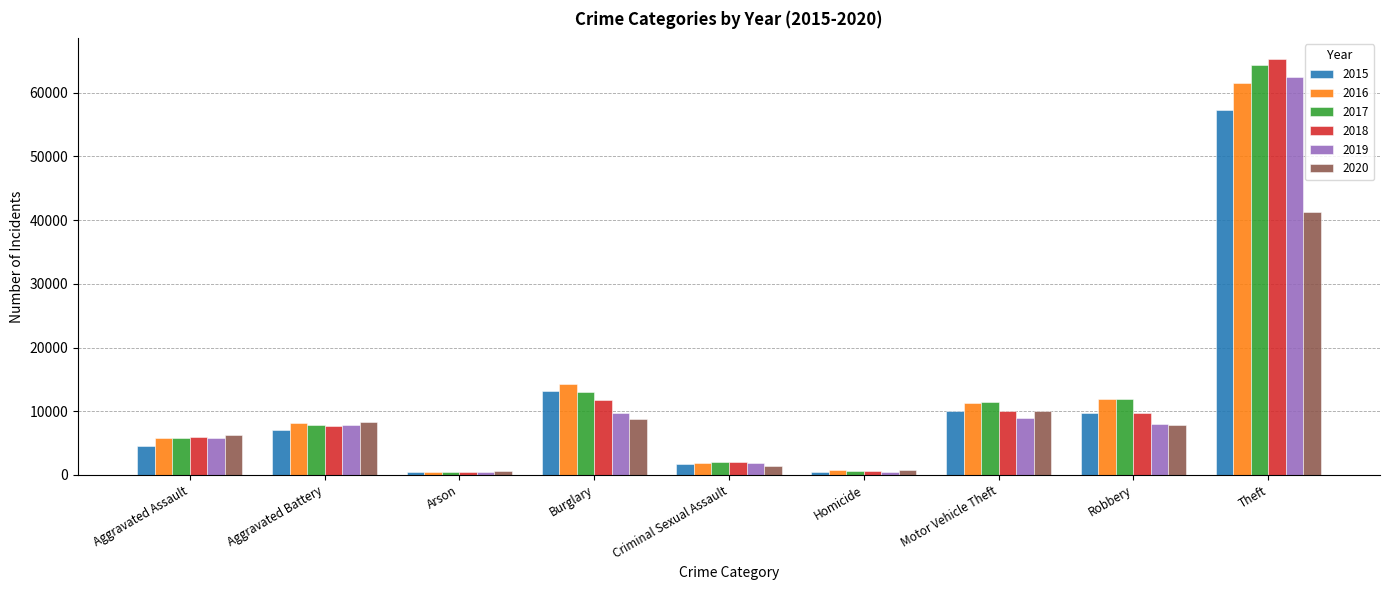

How many series are shown in this chart?

6